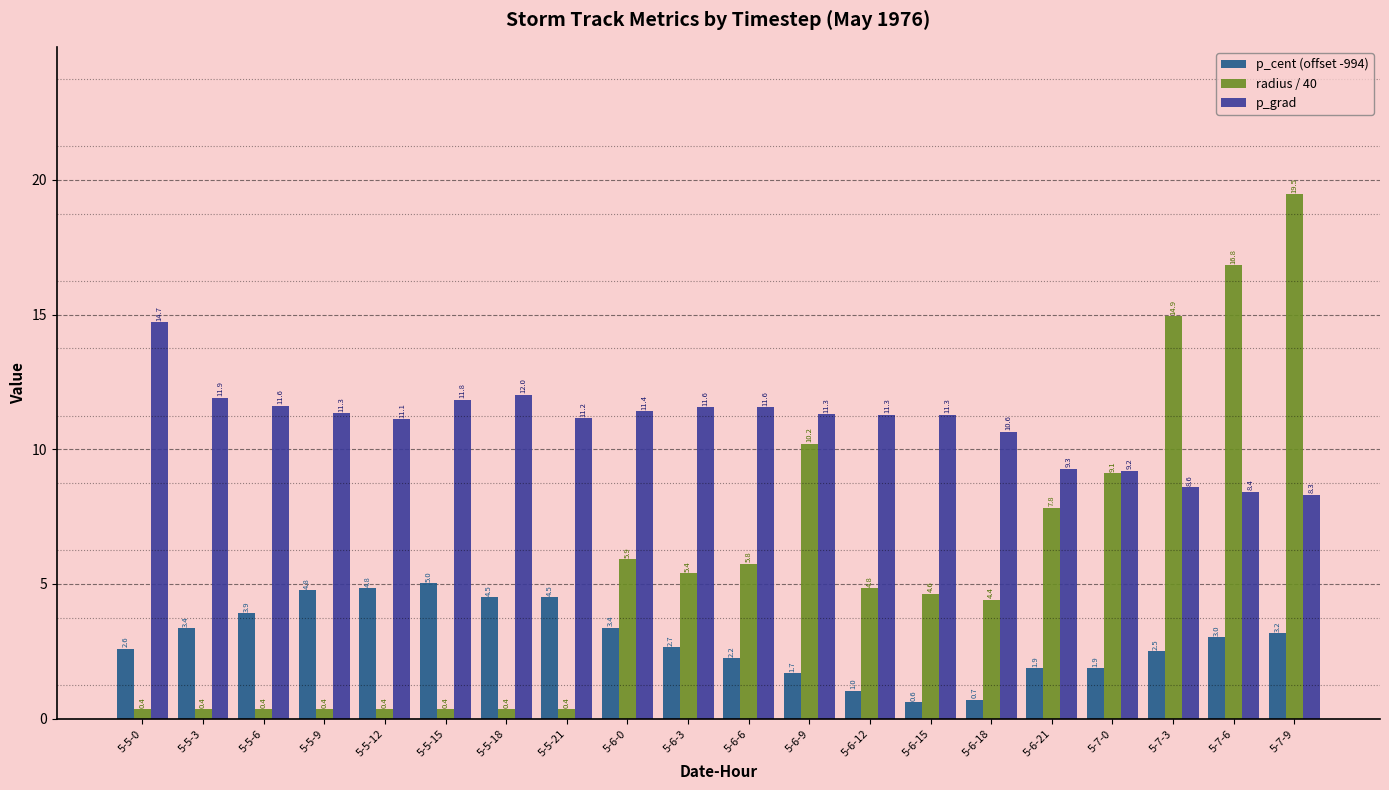

What is the label of the 14th bar from the right?

5-5-18